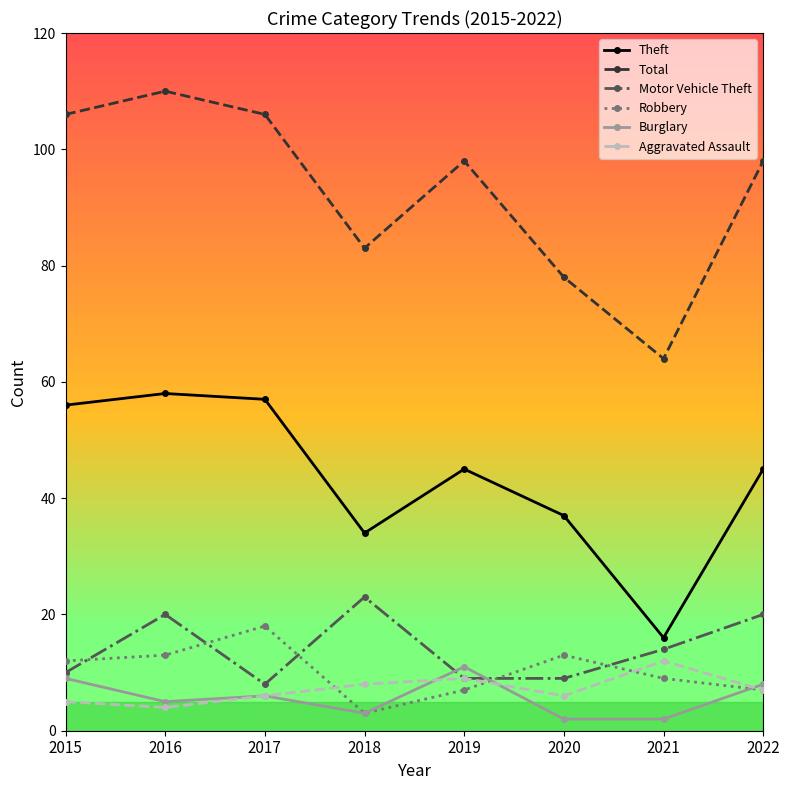

Between 2015 and 2021, which series saw the biggest shift?

Total